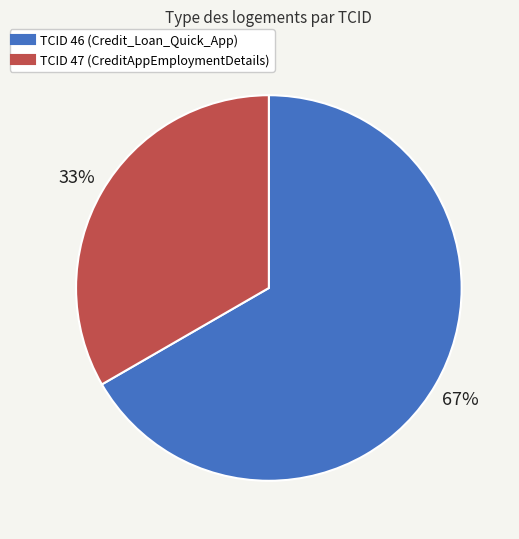

Is there a majority slice in this chart?

Yes